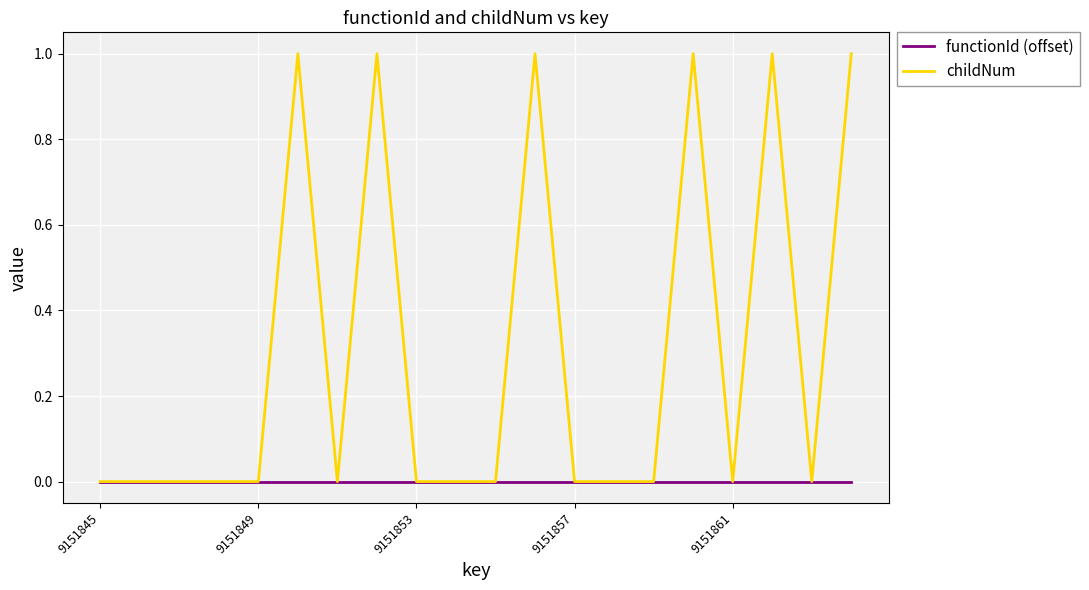

Which series has the largest total across all categories?

childNum